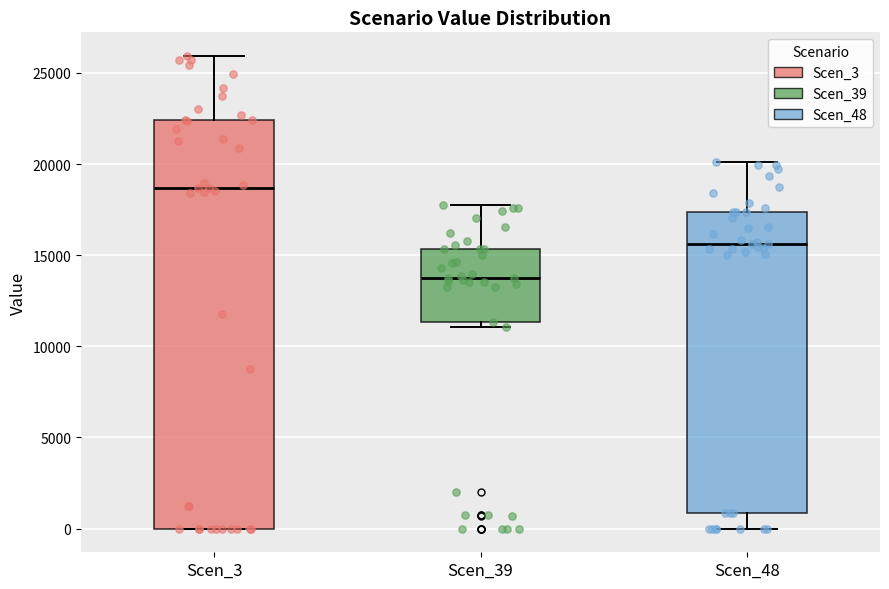

Which box's median line is the highest?

Scen_3